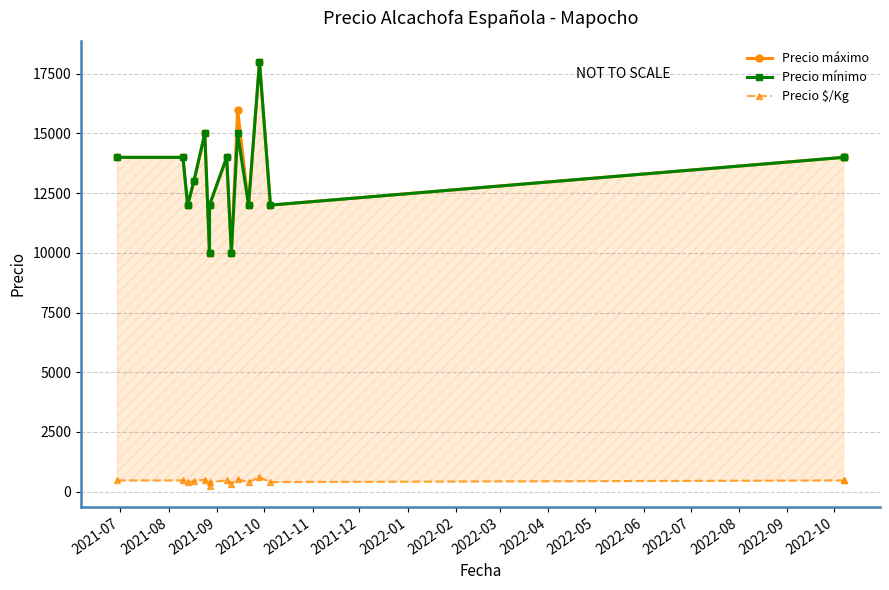

At which label is Precio mínimo closest to 14000?

2021-07